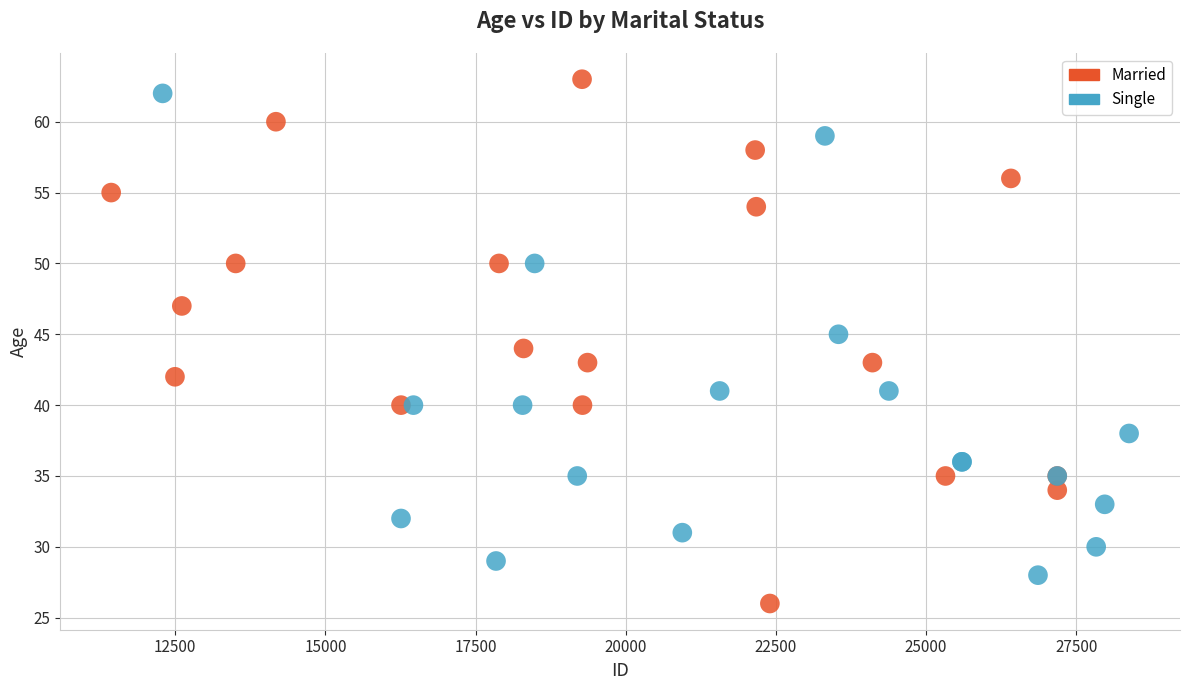

Which series contains the lowest Y value?

Married